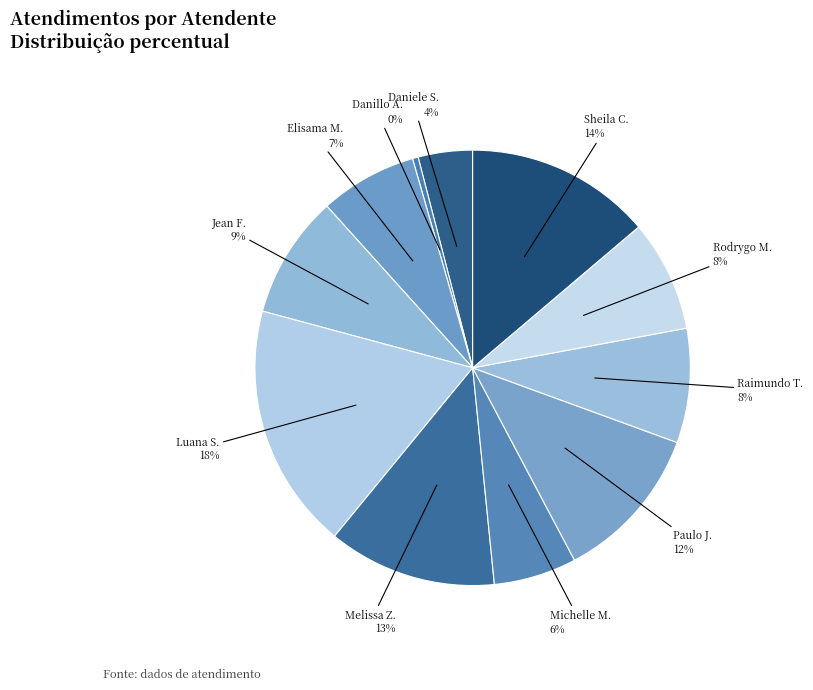

To the nearest percent, what is the average slice percentage?

9%